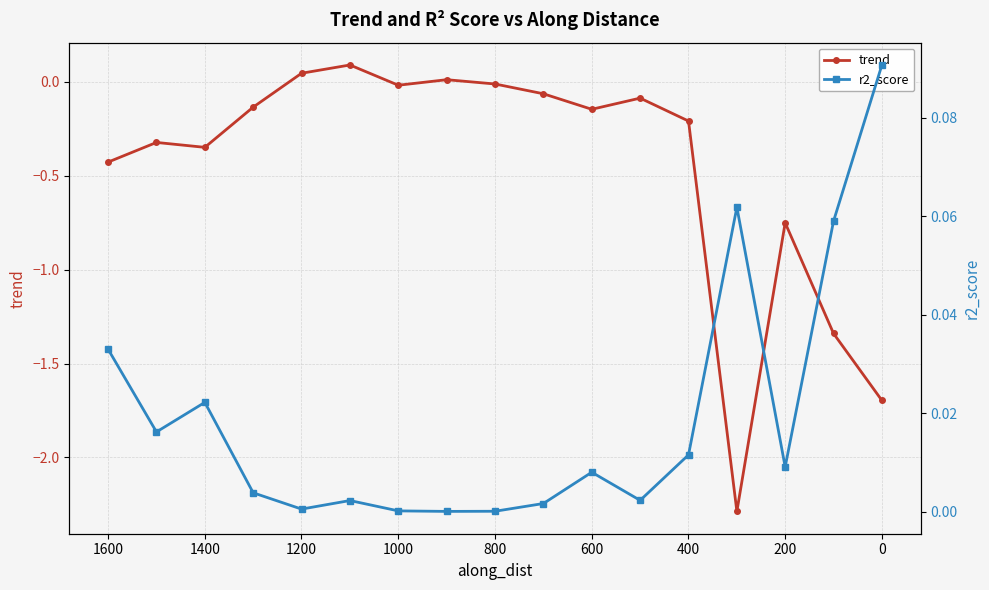

At how many categories does at least one series exceed 0?

17